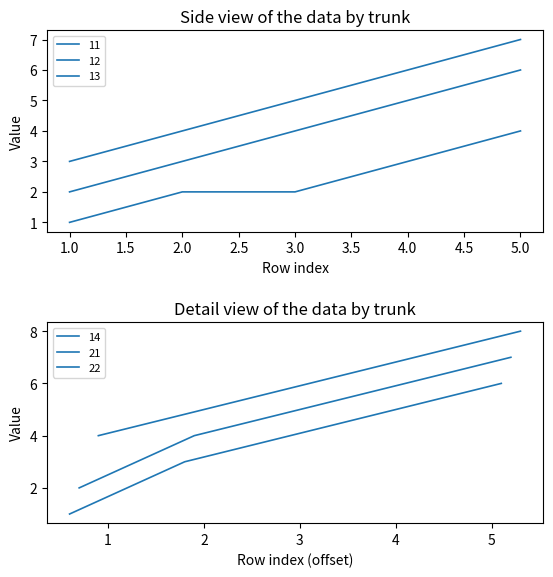

At 3, list the series in order from largest to smallest.

14, 13, 22, 12, 21, 11